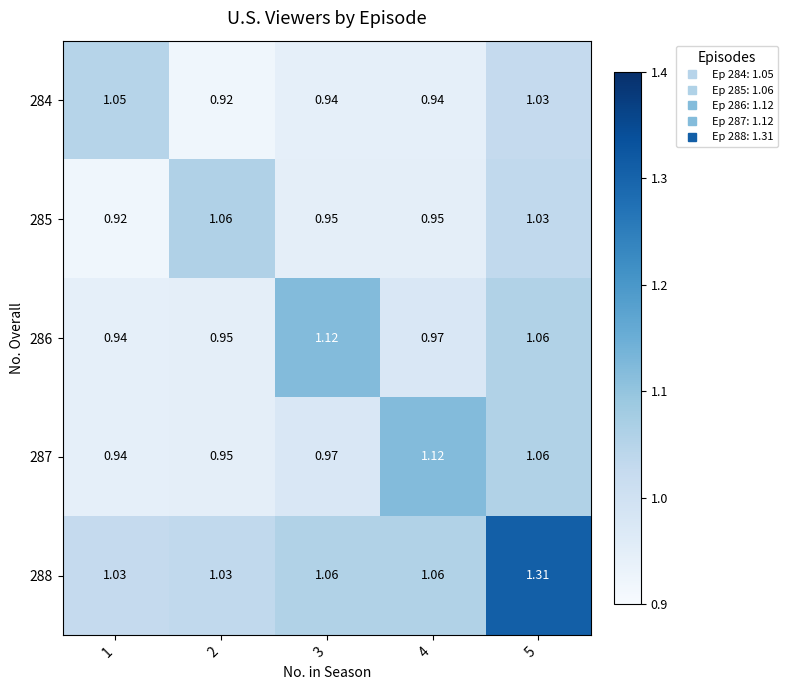

Count the number of data series in this chart.

5